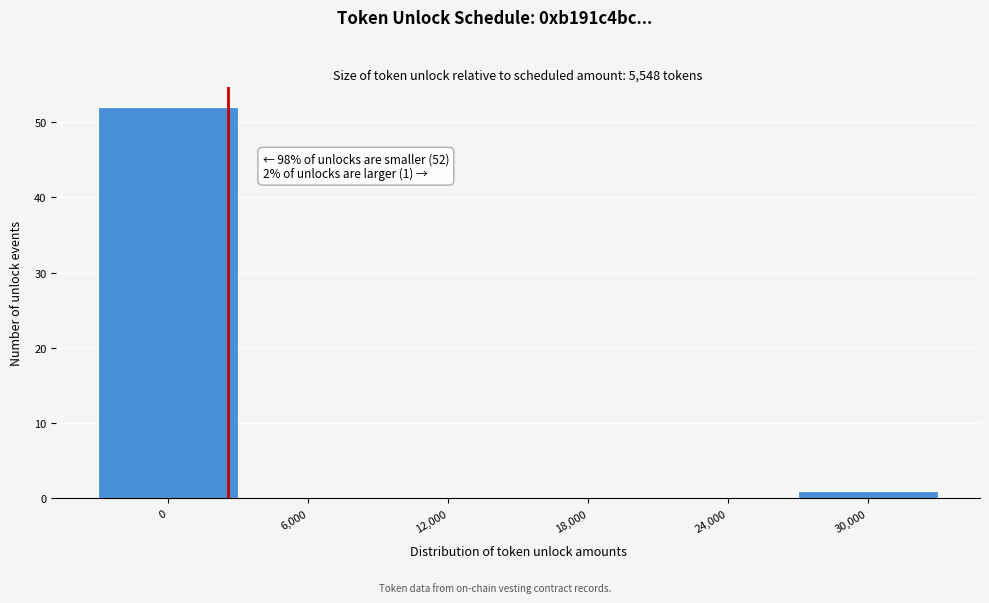

Reading left to right, extract all data points from this chart.

0=52	6,000=0	12,000=0	18,000=0	24,000=0	30,000=1